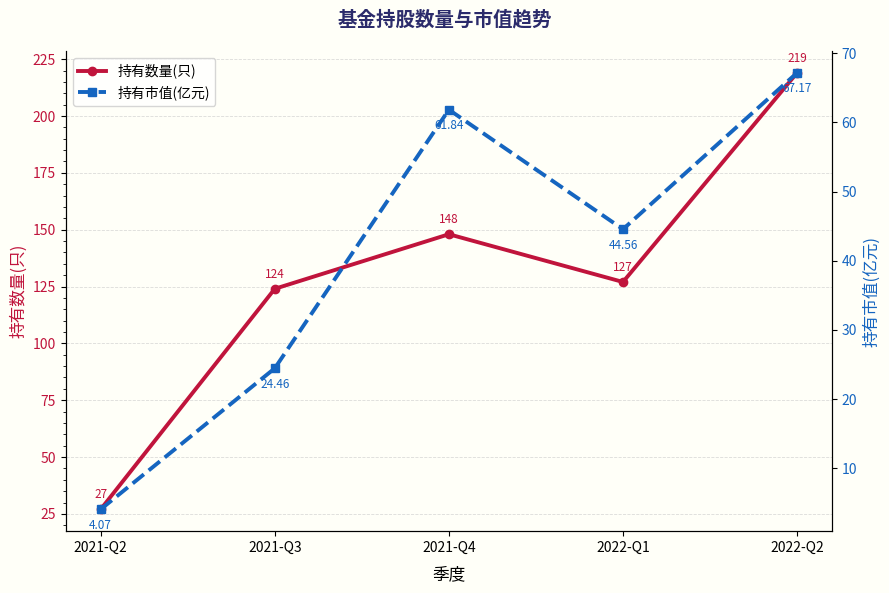

At which category does 持有数量(只) reach its first local valley?

2022-Q1